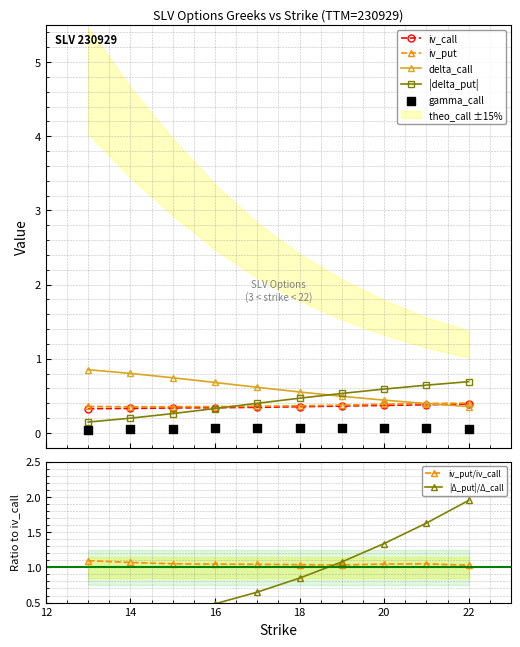

Which series reaches the maximum Y coordinate?

delta_call